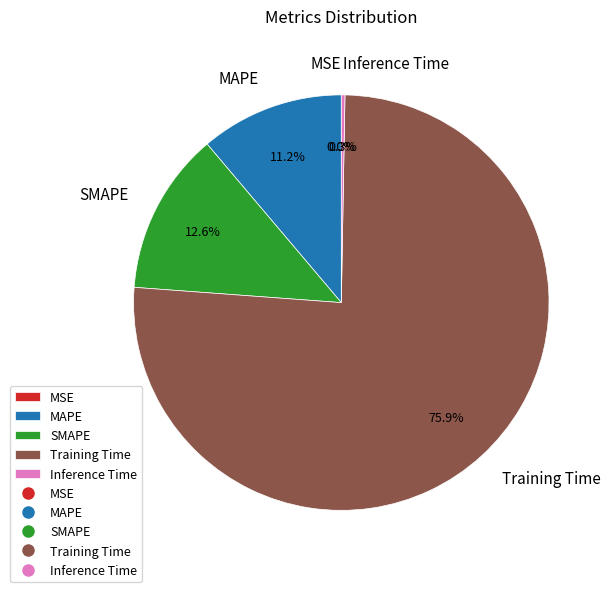

To the nearest percent, what is the difference between the MAPE and Training Time slice percentages?

65%